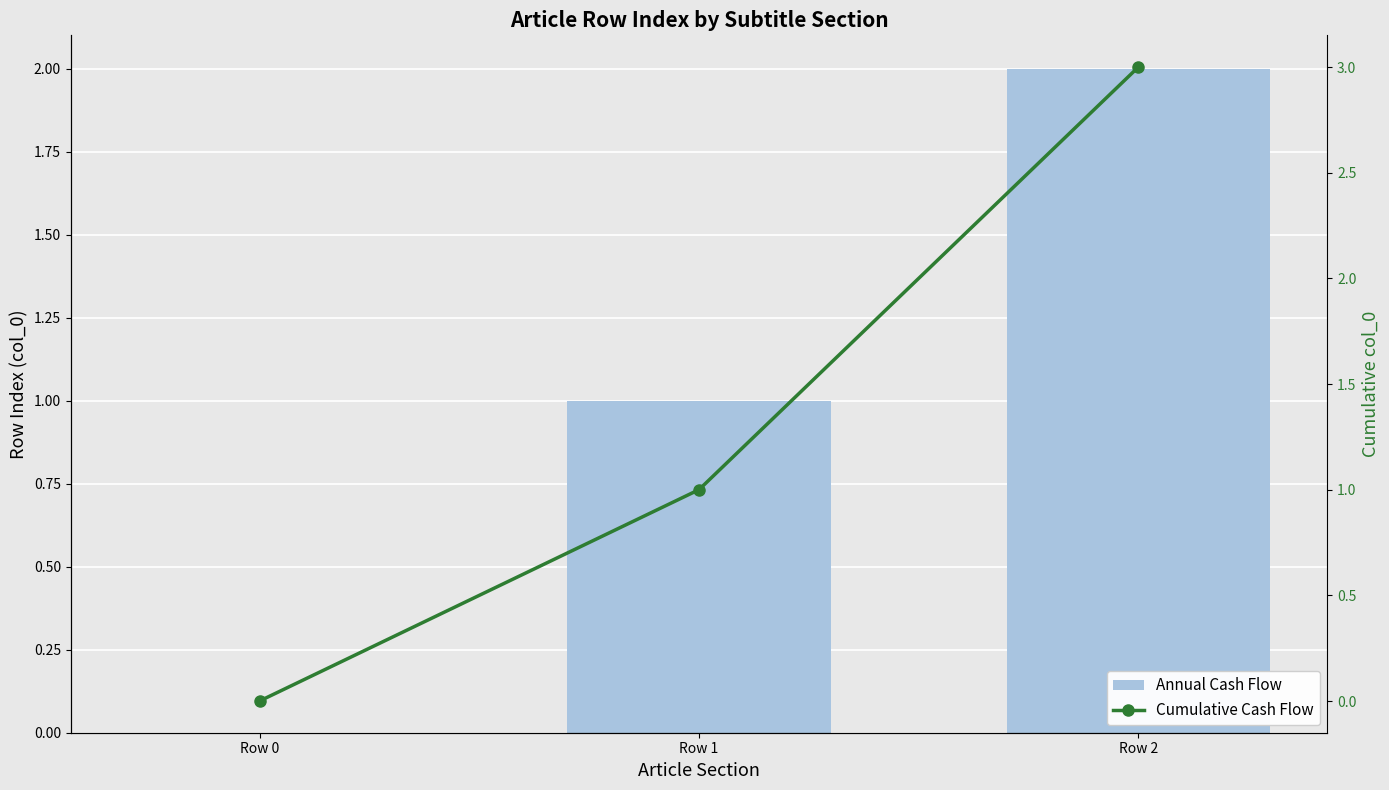

Which label corresponds to the largest value in the chart?

Row 2